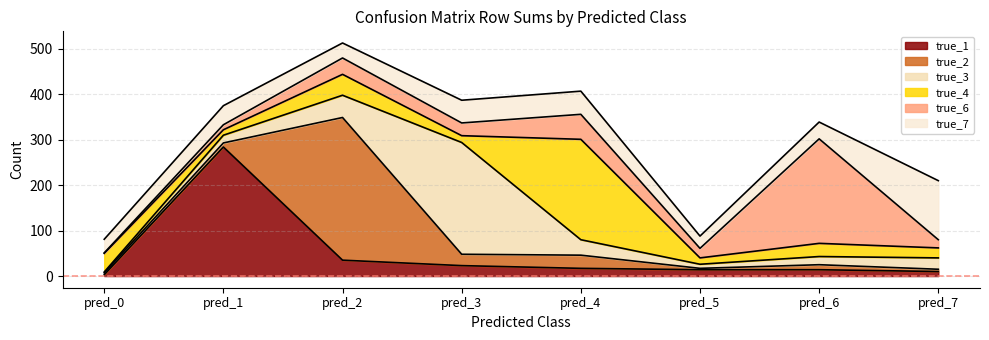

What is the lowest value of the true_6 series?

1